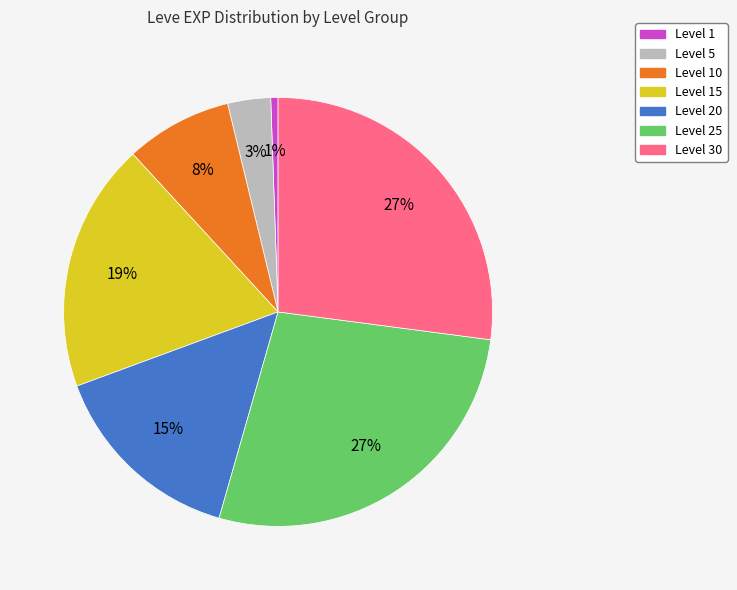

Does any single category account for the majority?

No